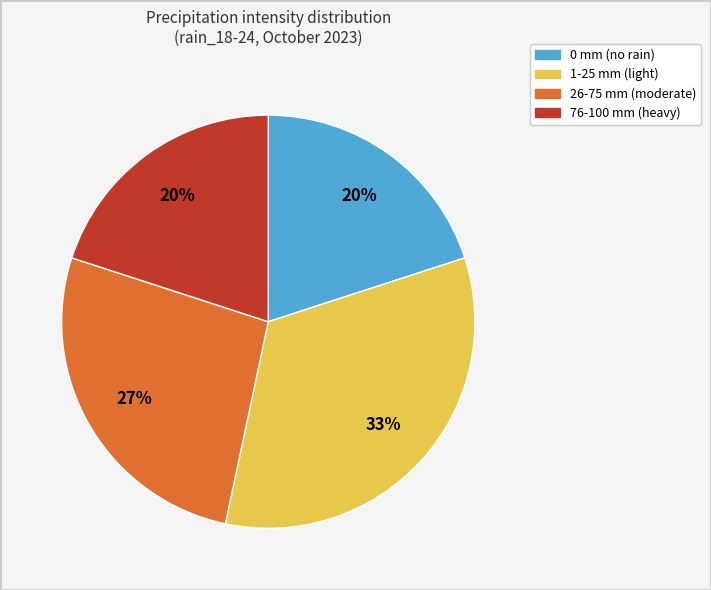

To the nearest percent, what is the average slice percentage?

25%